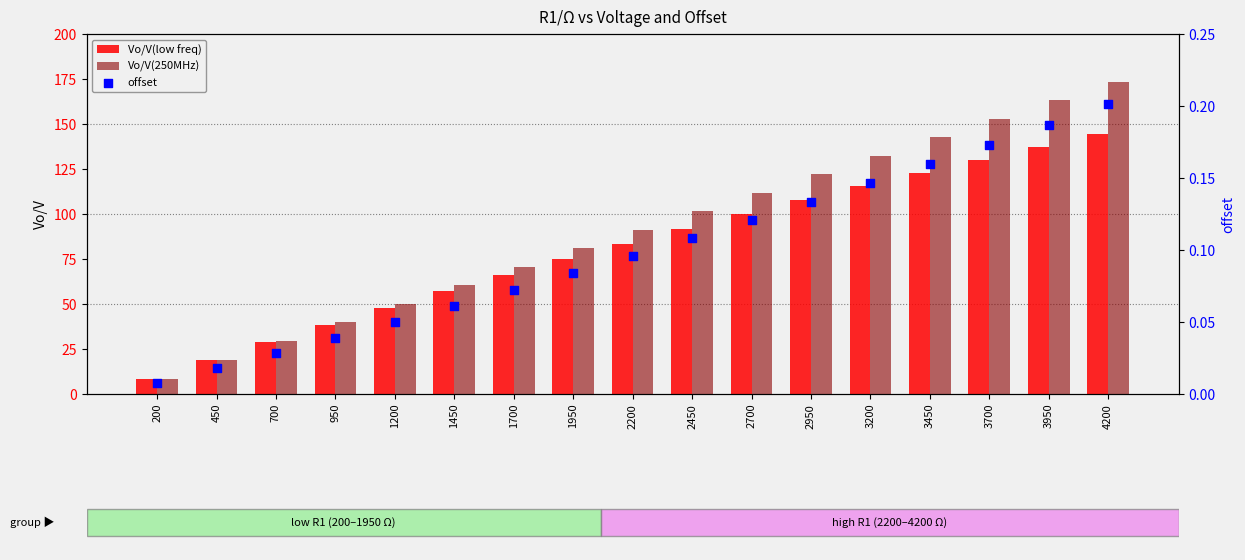

Which series has the largest total across all categories?

Vo/V(250MHz)